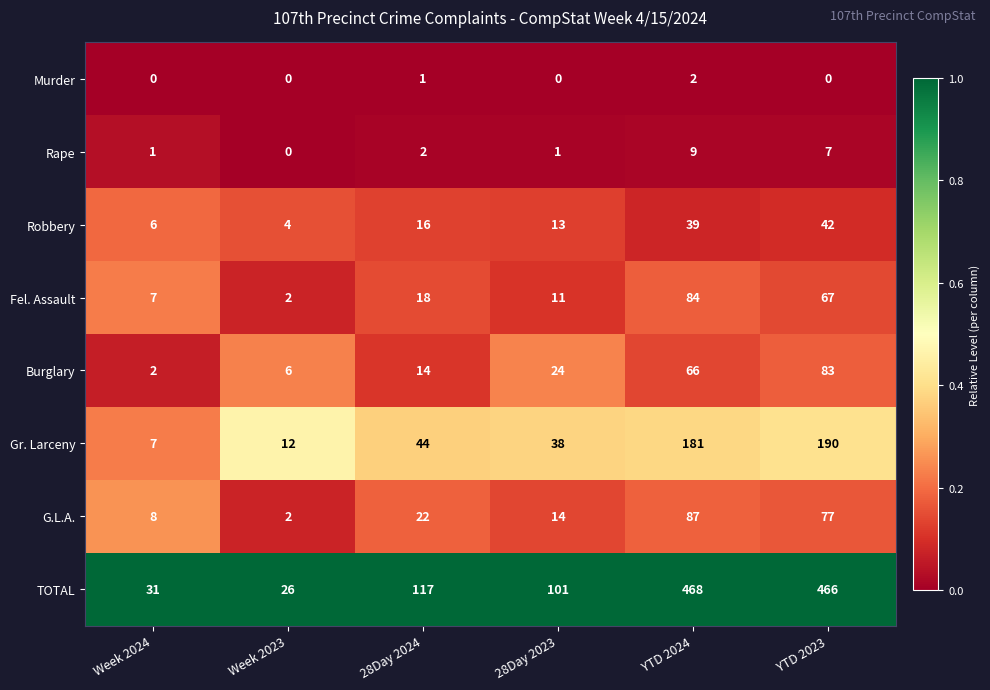

What is the sum of the Fel. Assault values at Week 2024 and YTD 2023?

74